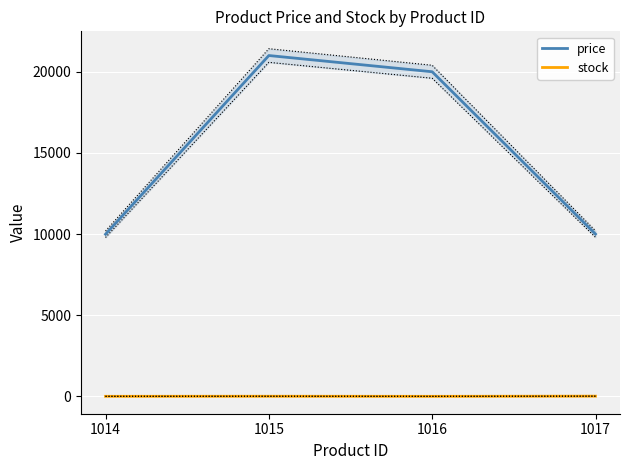

What is the total value across all series at 1015?

21006